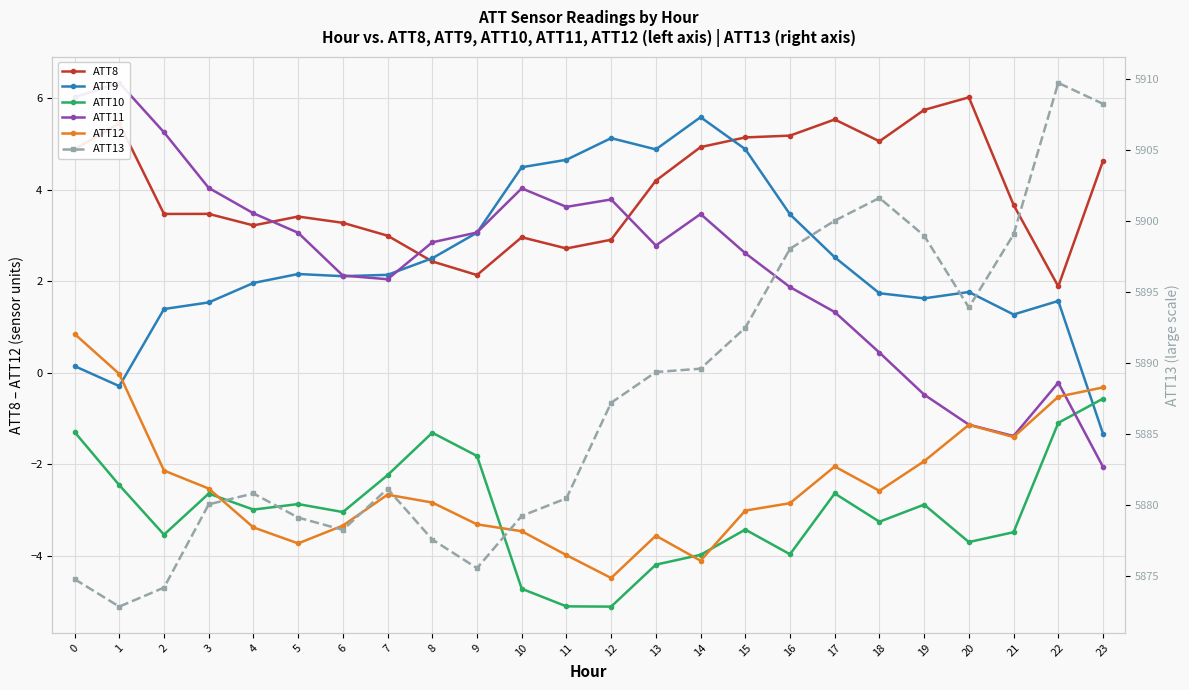

True or false: ATT9 and ATT13 cross at least once.

False